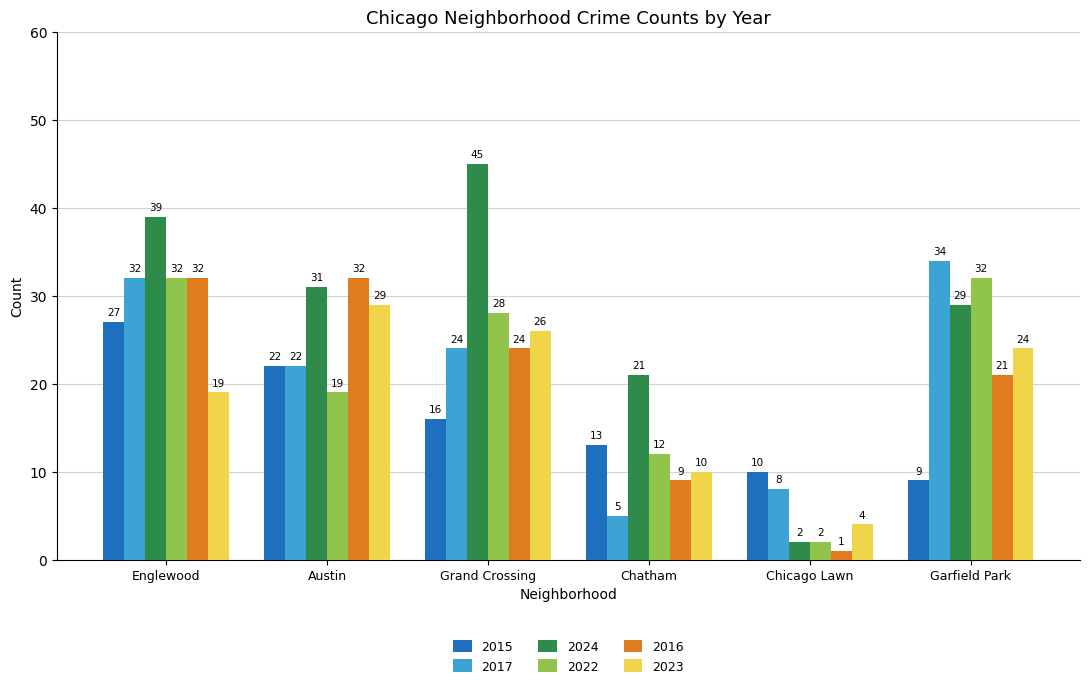

The value of 2017 at Chatham is 5. True or false?

True